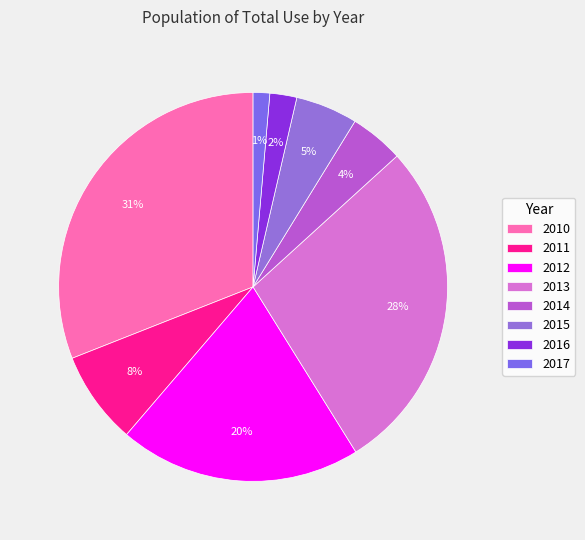

Between 2017 and 2011, which is larger?

2011